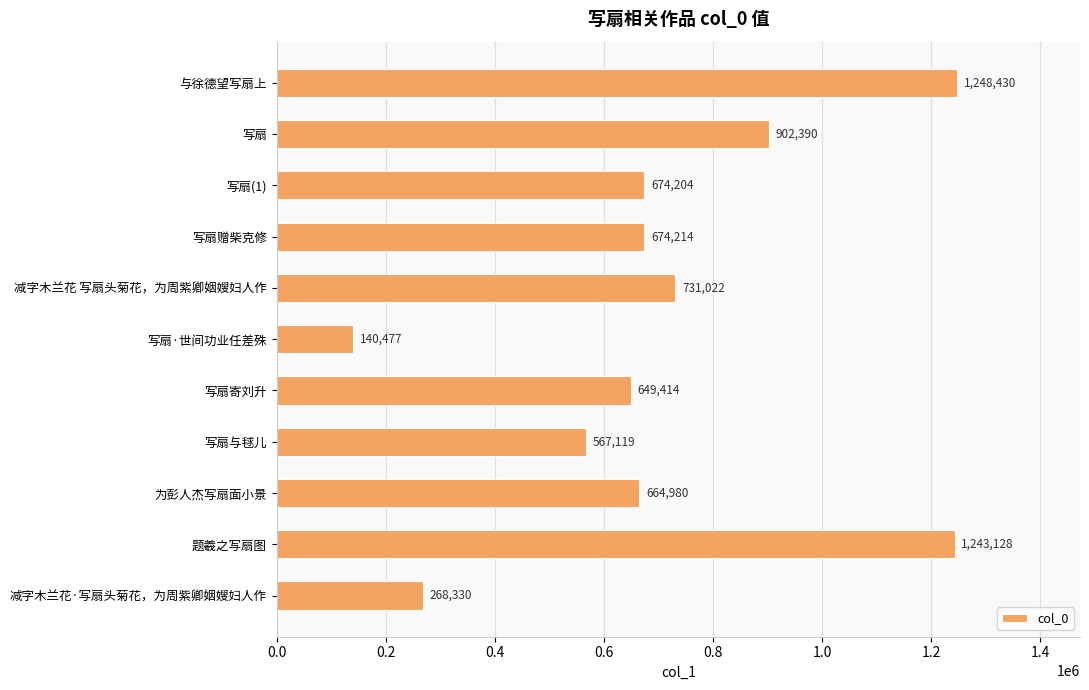

What is the label of the 9th bar from the top?

为彭人杰写扇面小景